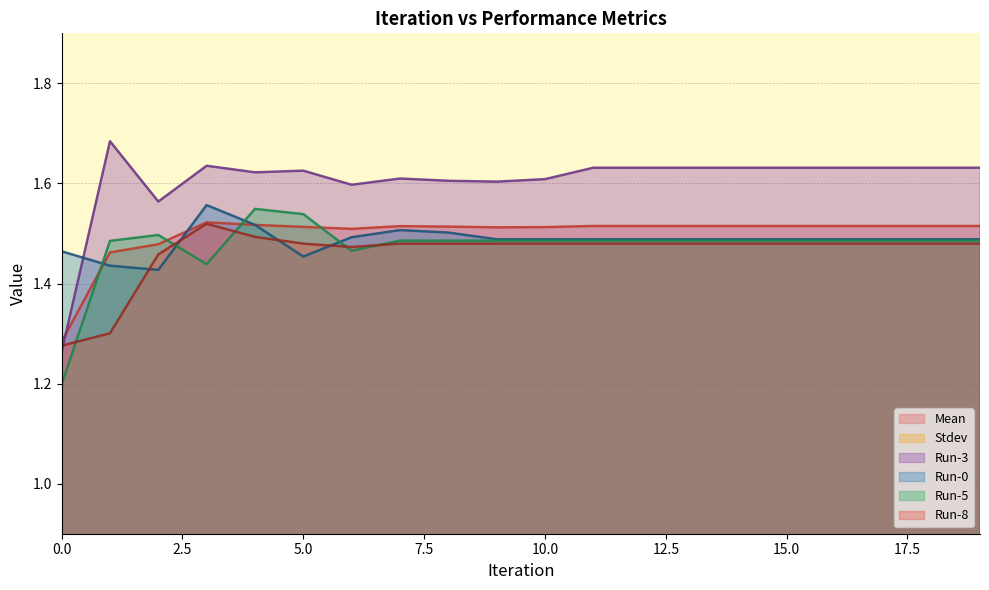

The value of Run-5 at 7 is 1.5. True or false?

True